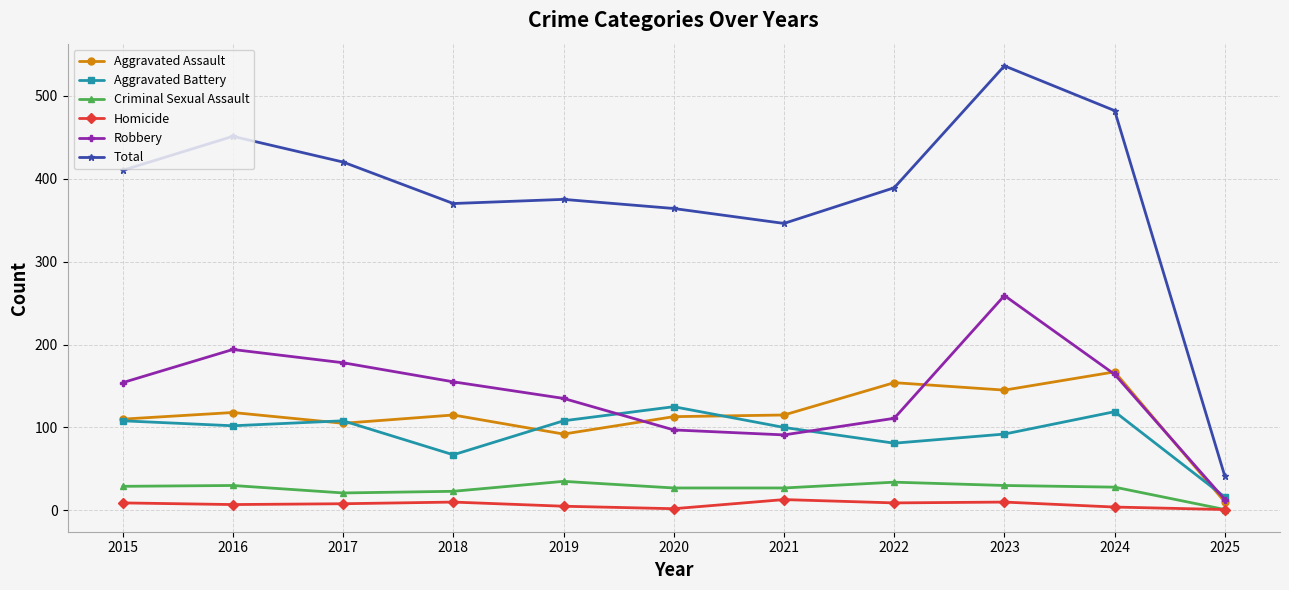

What is the difference between the maximum and minimum values in the Homicide series?

12